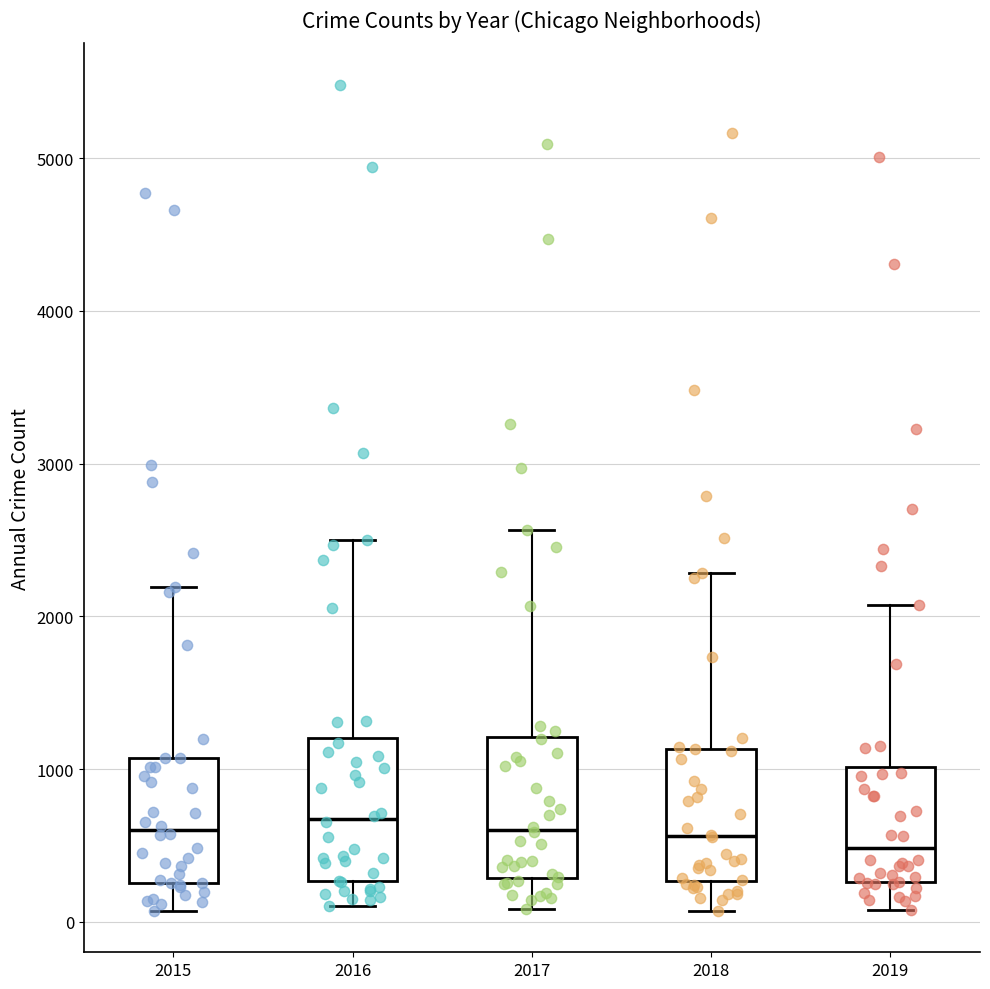

Reading left to right, transcribe this box plot: for each box, give where its median line is, the range the box spans, and where its two whiskers end, as read against the y-axis. The values are not printed on the chart, so give them approximately, as read against the axis.

2015: median 600, box 300 to 1100, whiskers 100 to 2200
2016: median 700, box 300 to 1200, whiskers 100 to 2500
2017: median 600, box 300 to 1200, whiskers 100 to 2600
2018: median 600, box 300 to 1100, whiskers 100 to 2300
2019: median 500, box 300 to 1000, whiskers 100 to 2100